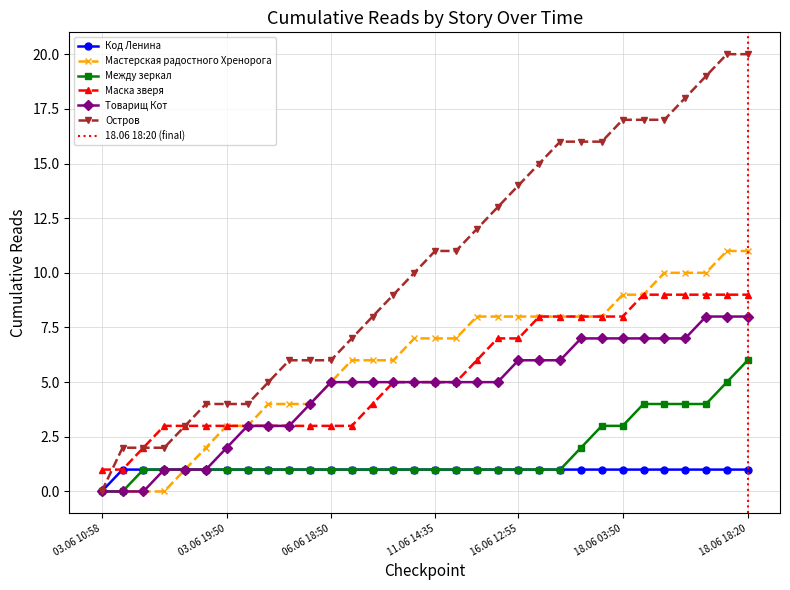

What is the highest value of the Товарищ Кот series?

8